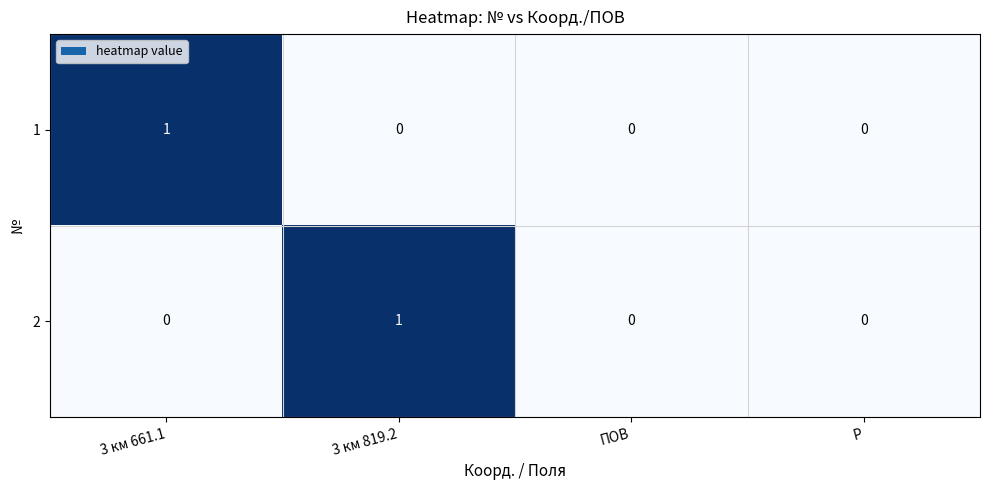

Count the number of data series in this chart.

2